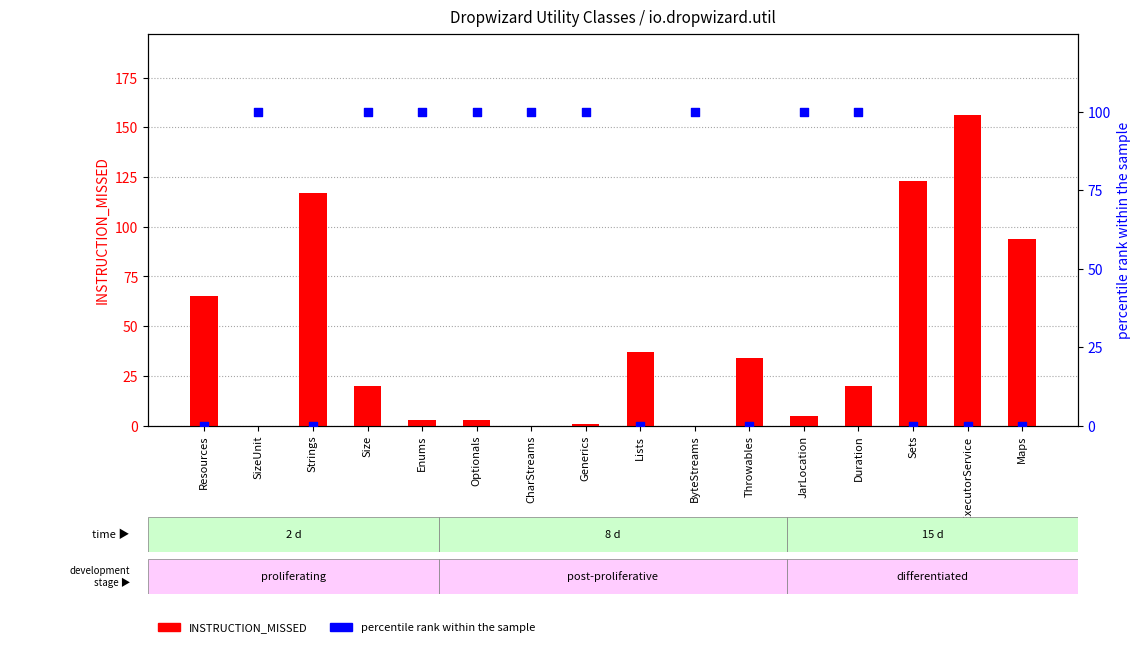

Which series has the largest Y range (max minus min)?

INSTRUCTION_MISSED